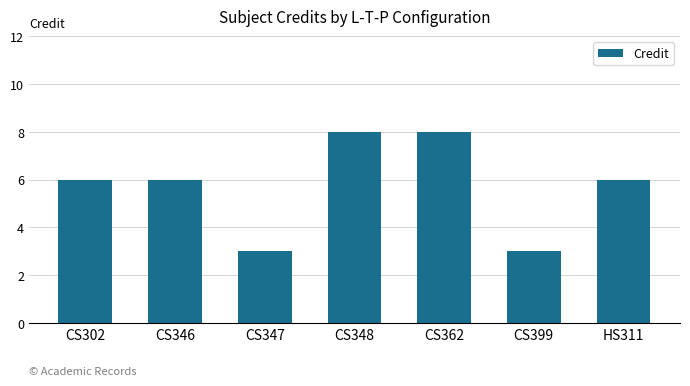

Between CS347 and CS348, which is larger?

CS348